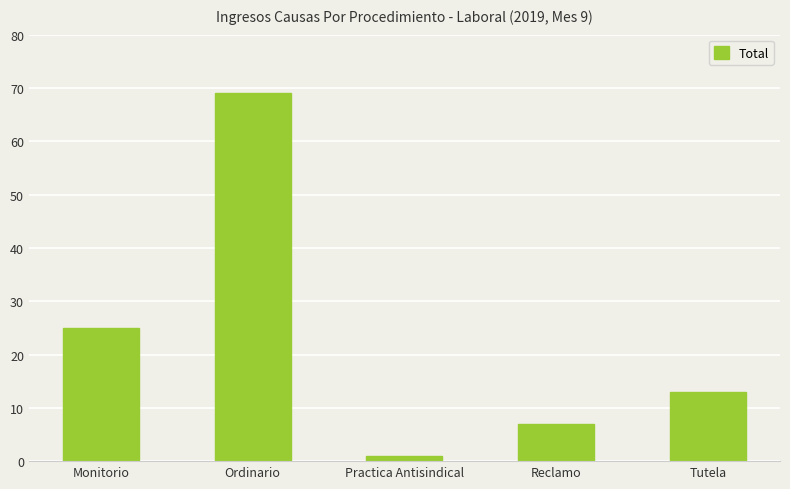

How many series are shown in this chart?

1